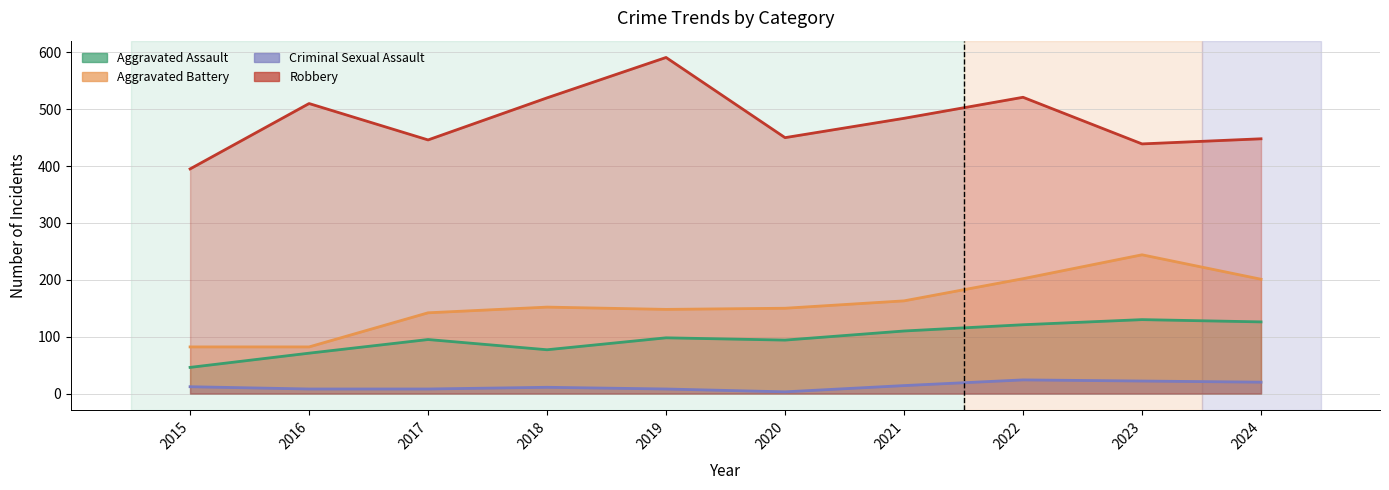

True or false: Aggravated Battery and Robbery intersect in this chart.

False